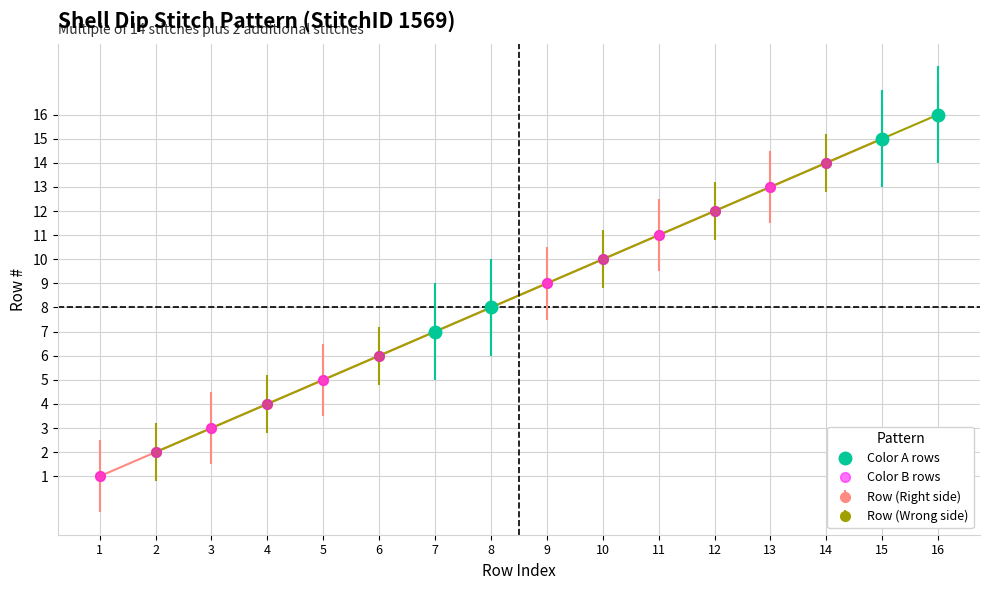

What is the difference between the second highest and minimum values in the Row (Wrong side) series?

12